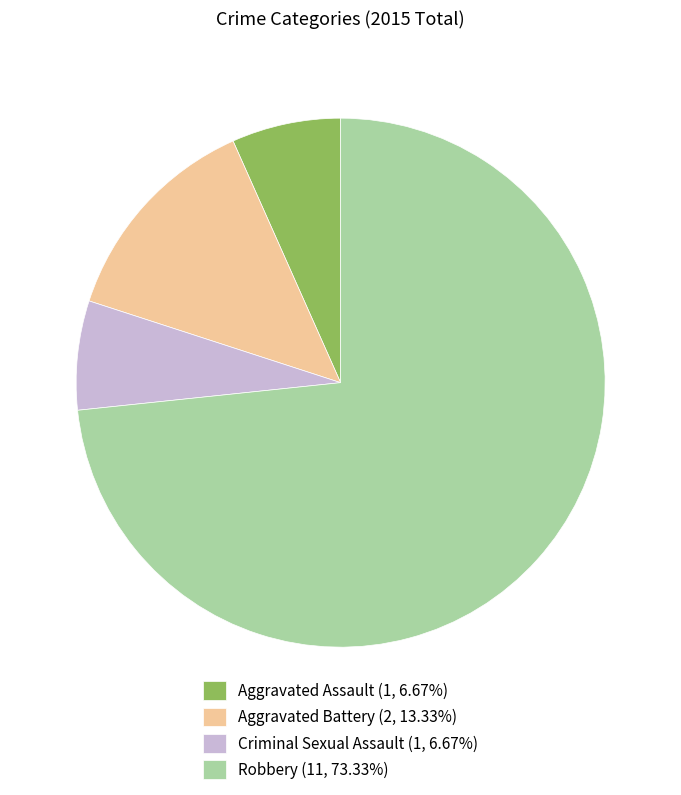

True or false: Robbery accounts for 73% of the total.

True